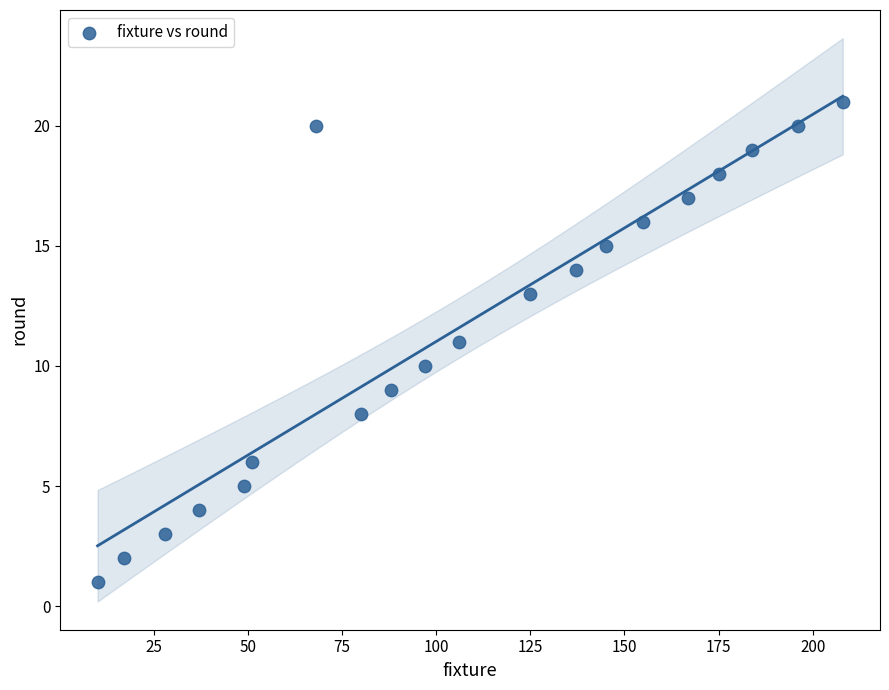

What is the range of Y values (max minus min)?

20